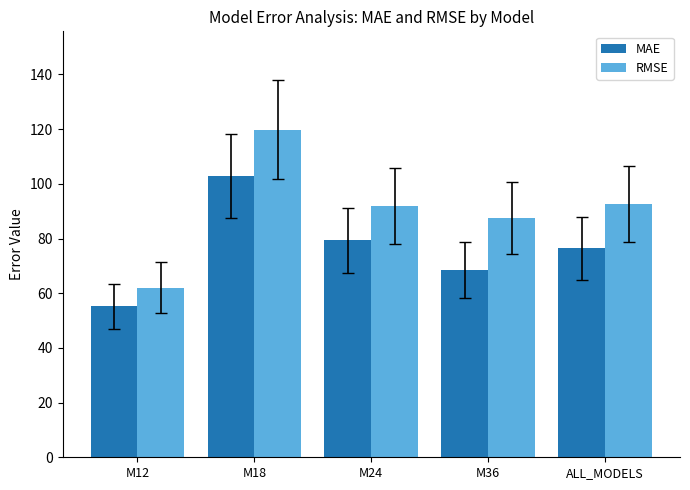

What is the spread (max minus min) of values at M18?

17.1